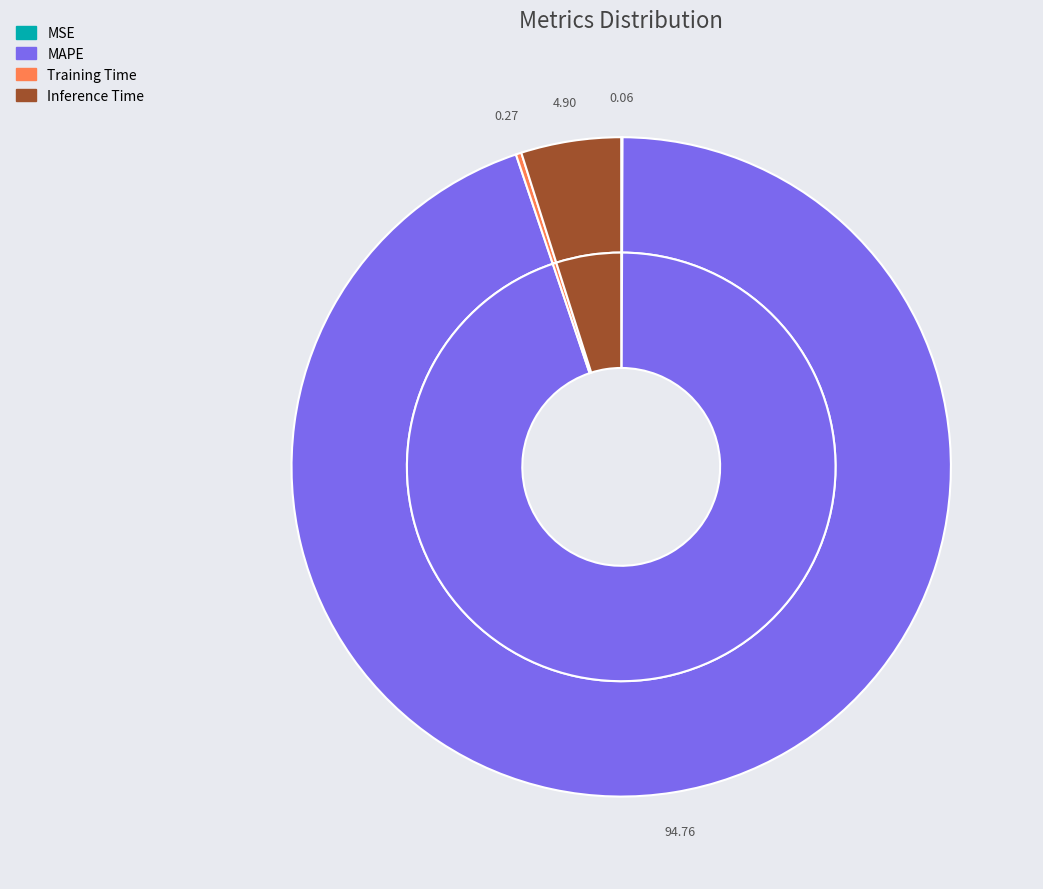

What percentage is the Inference Time slice, to the nearest percent?

5%